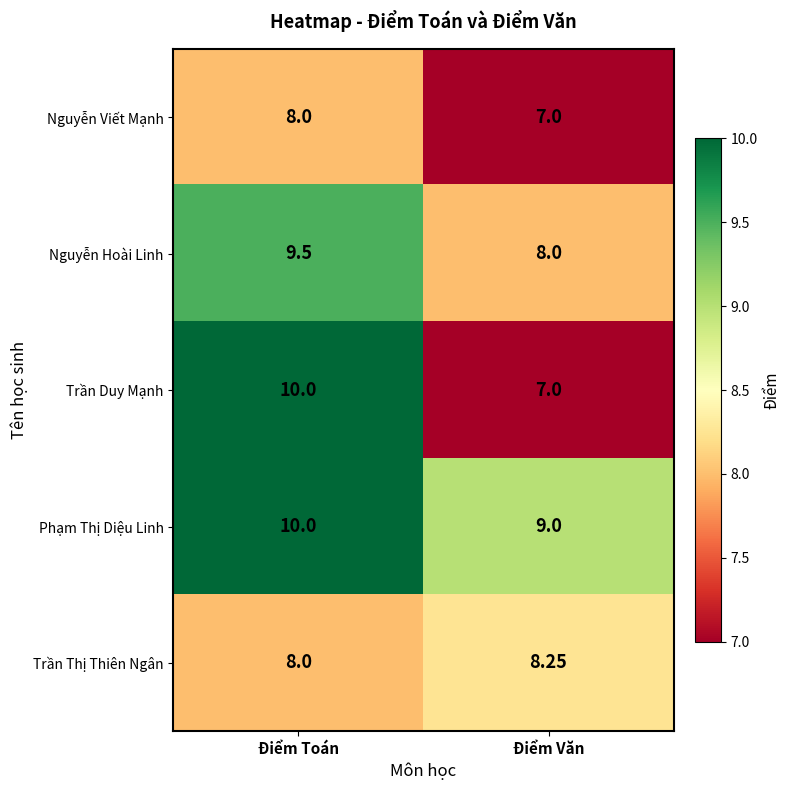

At which category is the sum across all series the highest?

Điểm Toán